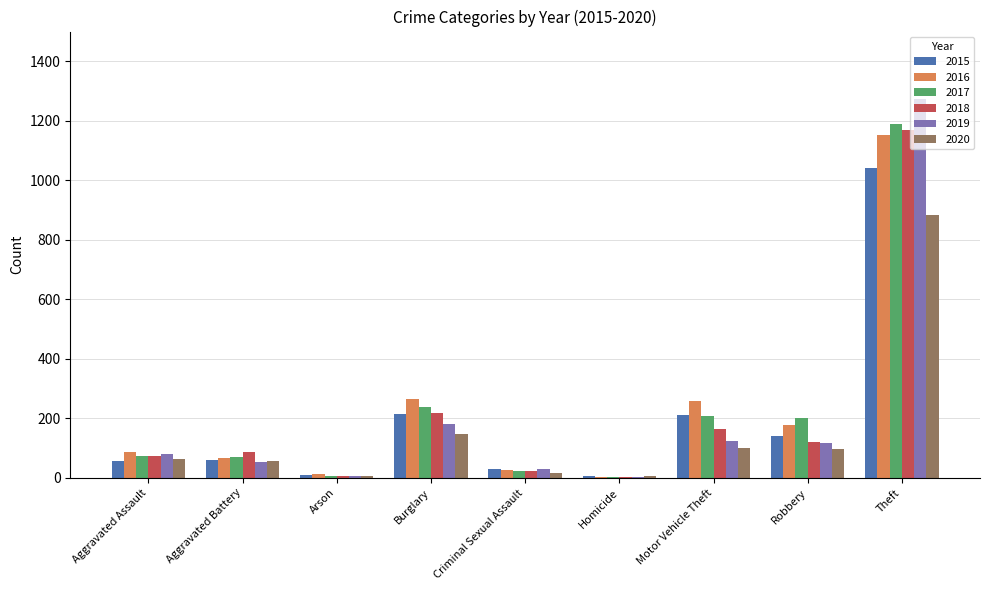

True or false: 2018 has a value of 262 at Motor Vehicle Theft.

False